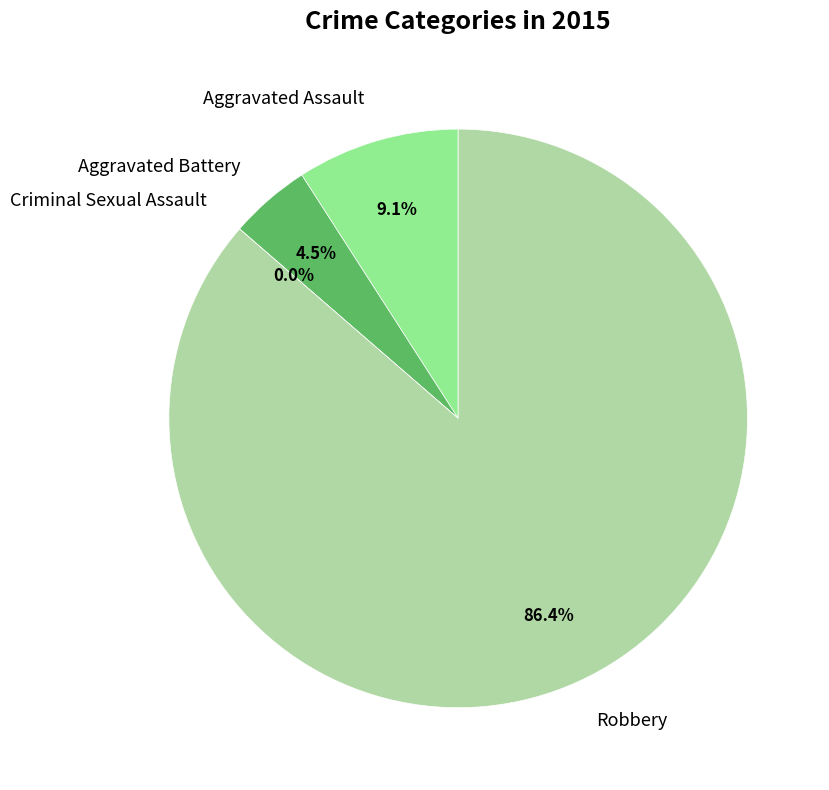

To the nearest percent, what is the difference between the largest and smallest slice percentages?

86%